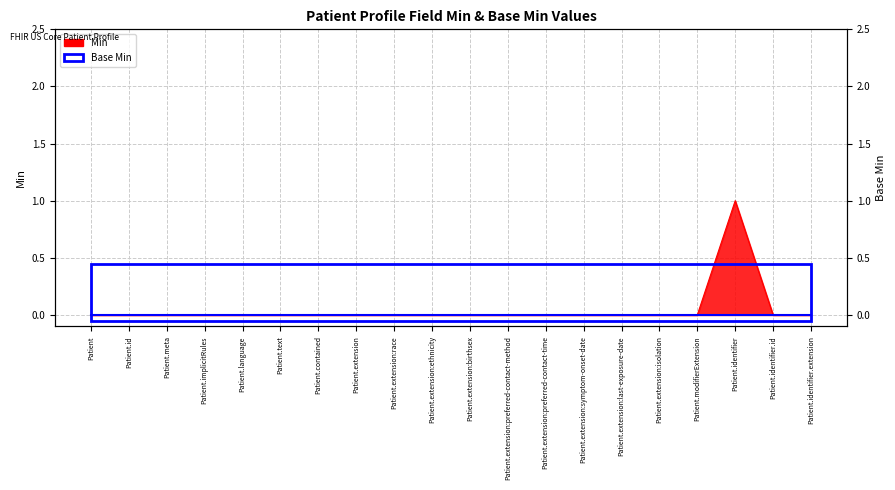

What is the label of the 3rd point from the right?

Patient.identifier